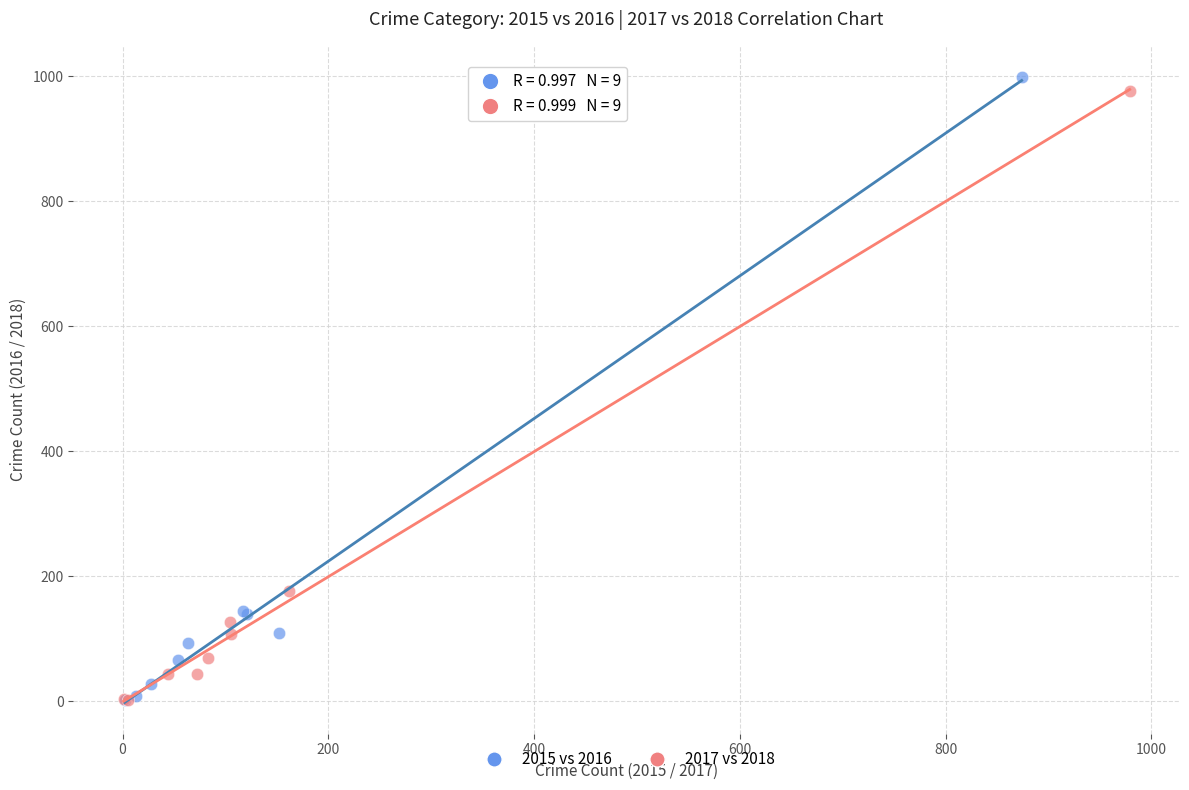

Which series reaches the maximum Y coordinate?

2015 vs 2016